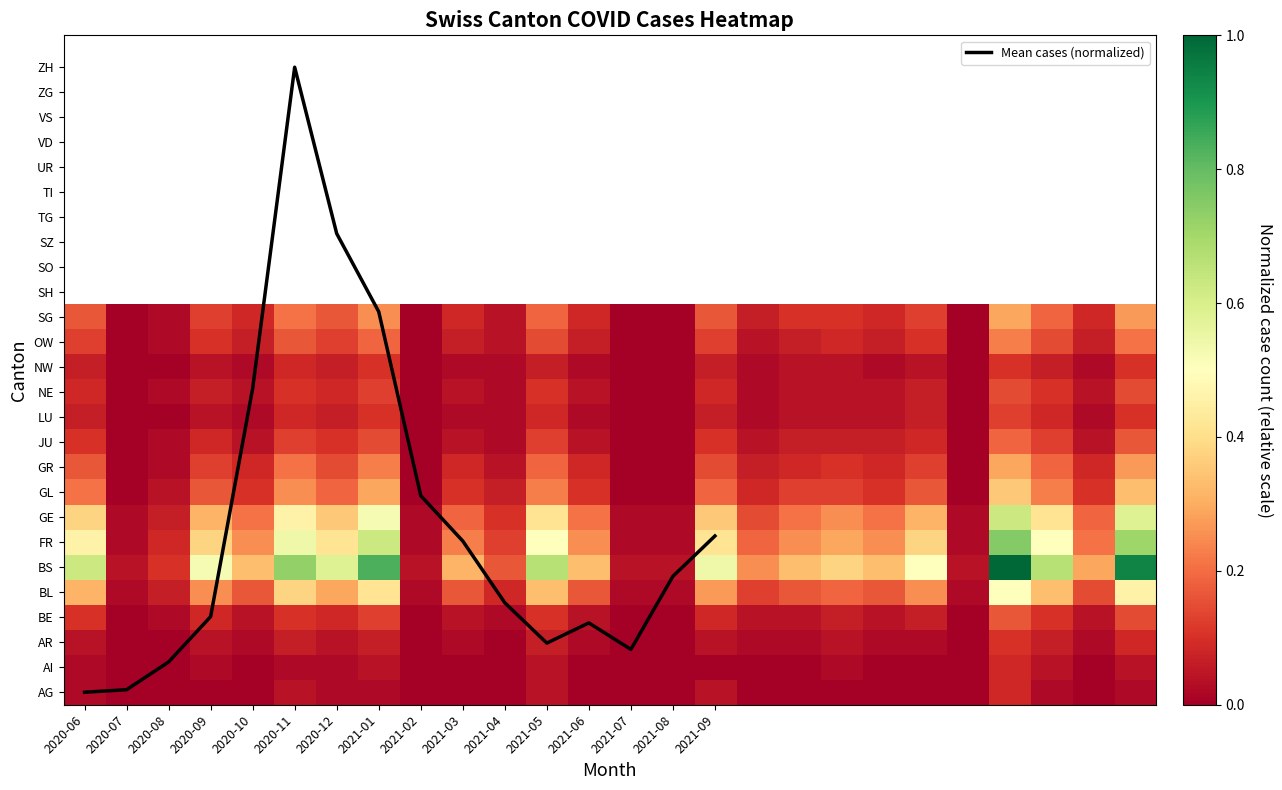

What is the sum of the OW values at 2021-02 and 2020-10?

0.1